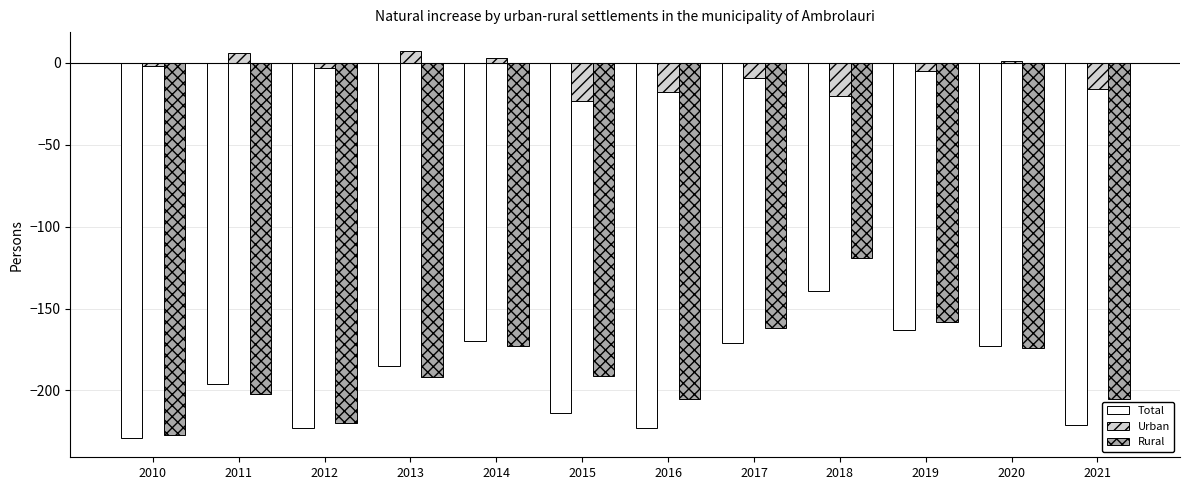

What is the lowest value of the Rural series?

-227